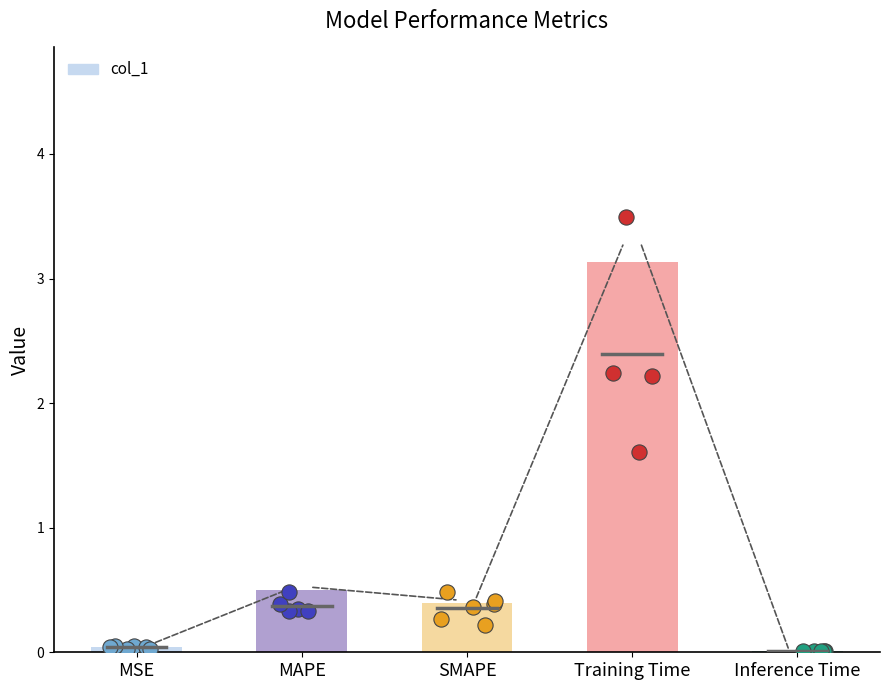

Between MSE and Training Time, which is larger?

Training Time